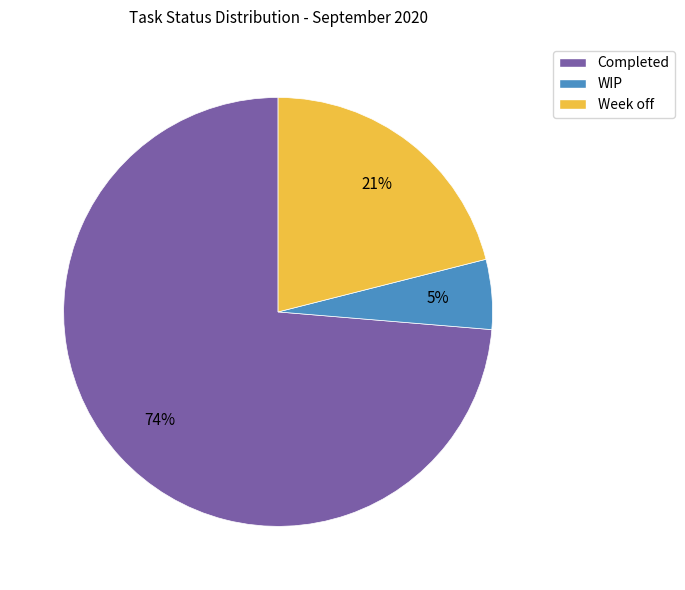

What percentage is the Completed slice, to the nearest percent?

74%